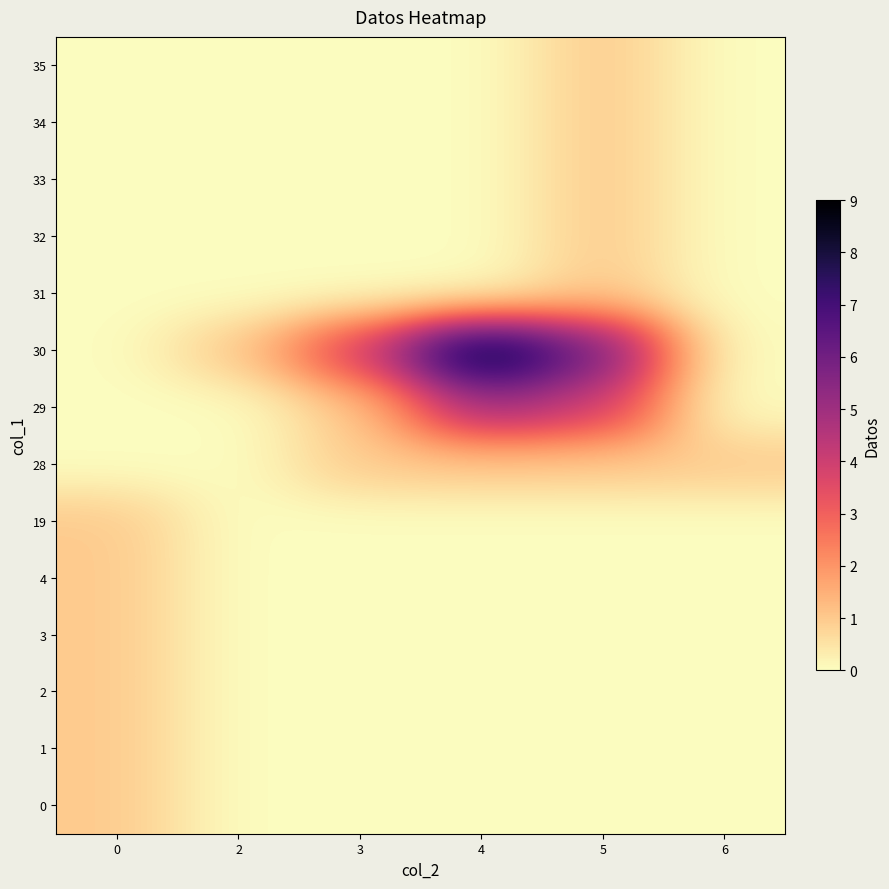

Reading right to left, what are all the values shown in this chart?

0: 6=0	5=0	4=0	3=0	2=0	0=1
1: 6=0	5=0	4=0	3=0	2=0	0=1
2: 6=0	5=0	4=0	3=0	2=0	0=1
3: 6=0	5=0	4=0	3=0	2=0	0=1
4: 6=0	5=0	4=0	3=0	2=0	0=1
19: 6=0	5=0	4=0	3=0	2=0	0=1
28: 6=1	5=1	4=1	3=1	2=0	0=0
29: 6=0	5=4	4=5	3=1	2=0	0=0
30: 6=0	5=6	4=9	3=4	2=1	0=0
31: 6=0	5=1	4=0	3=0	2=0	0=0
32: 6=0	5=1	4=0	3=0	2=0	0=0
33: 6=0	5=1	4=0	3=0	2=0	0=0
34: 6=0	5=1	4=0	3=0	2=0	0=0
35: 6=0	5=1	4=0	3=0	2=0	0=0